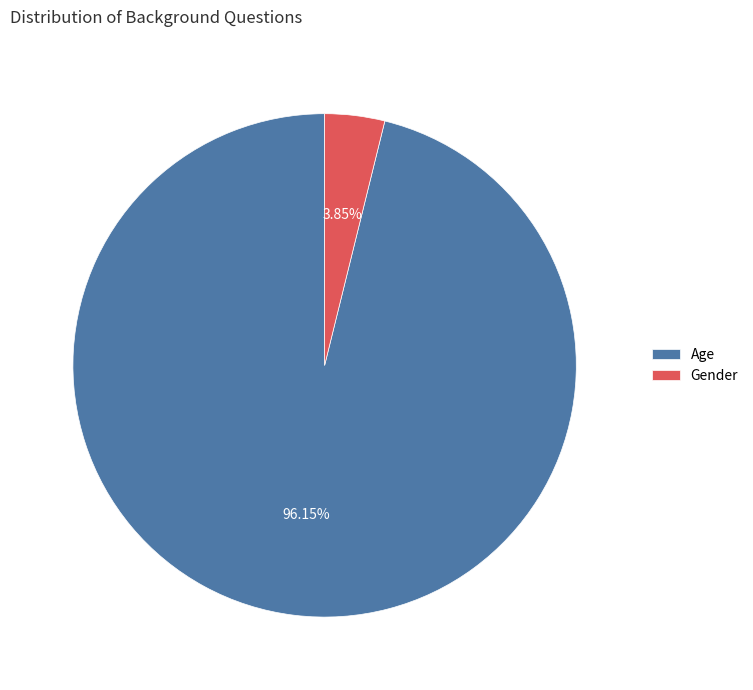

Does Gender represent more than half of the total?

No